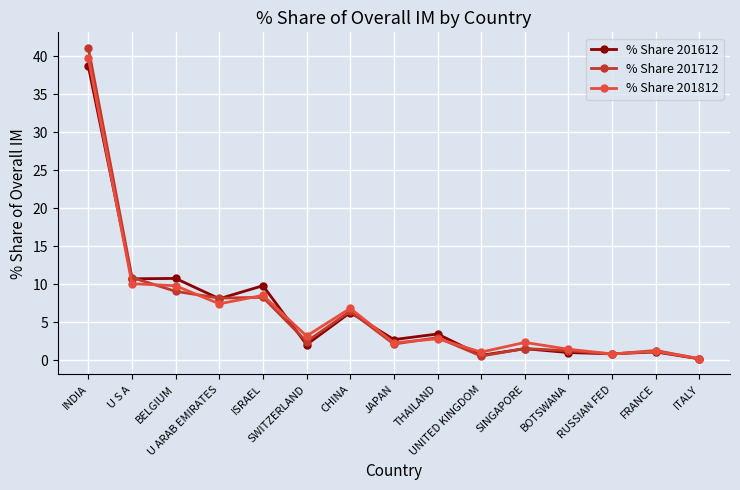

At how many categories does at least one series exceed 23?

1